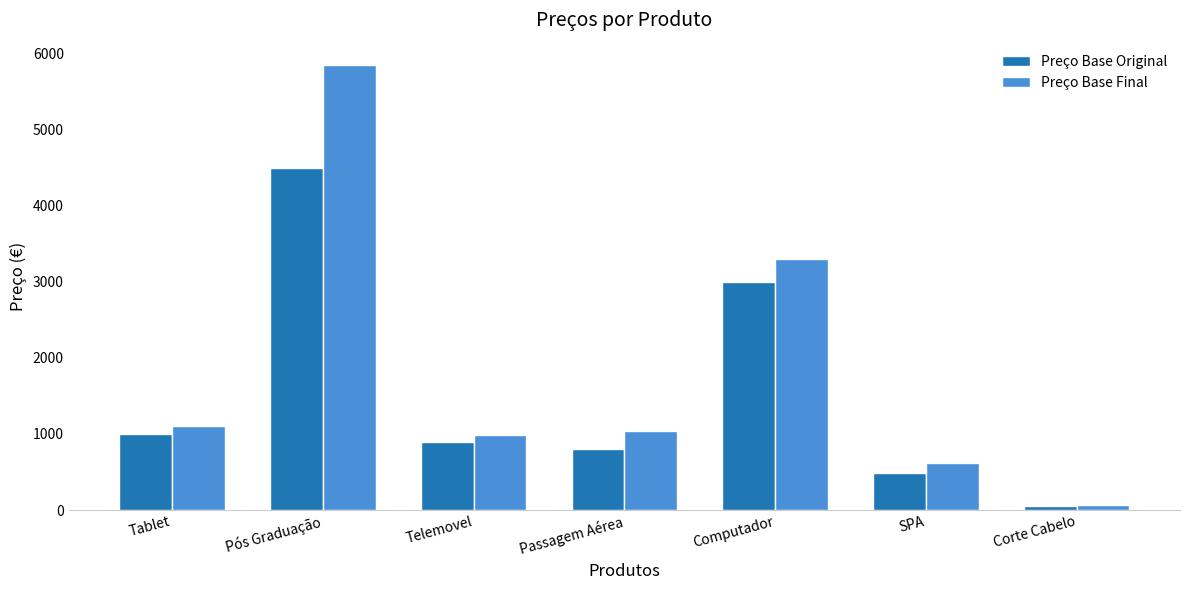

What is the difference between the highest and lowest values at Passagem Aérea?

239.7